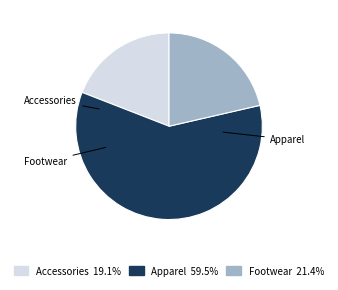

Which slice is the largest?

Apparel